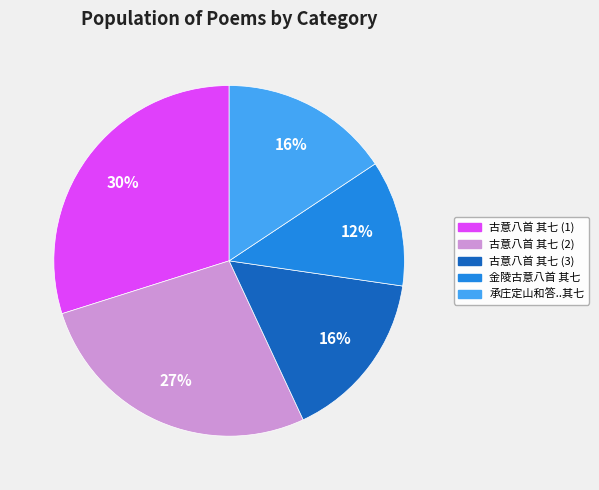

How many slices are in this pie chart?

5